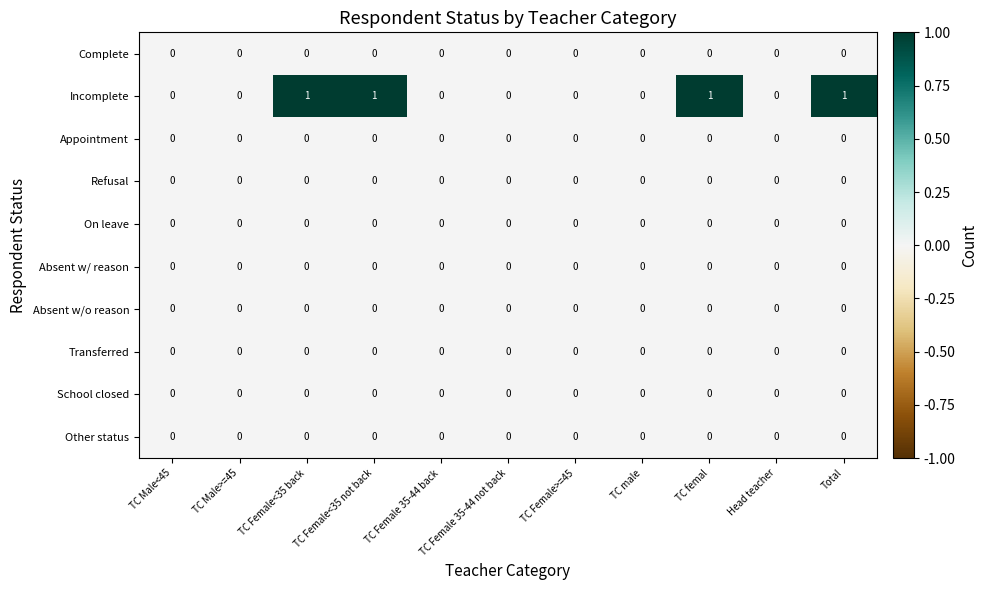

Which series has the largest total across all categories?

Incomplete